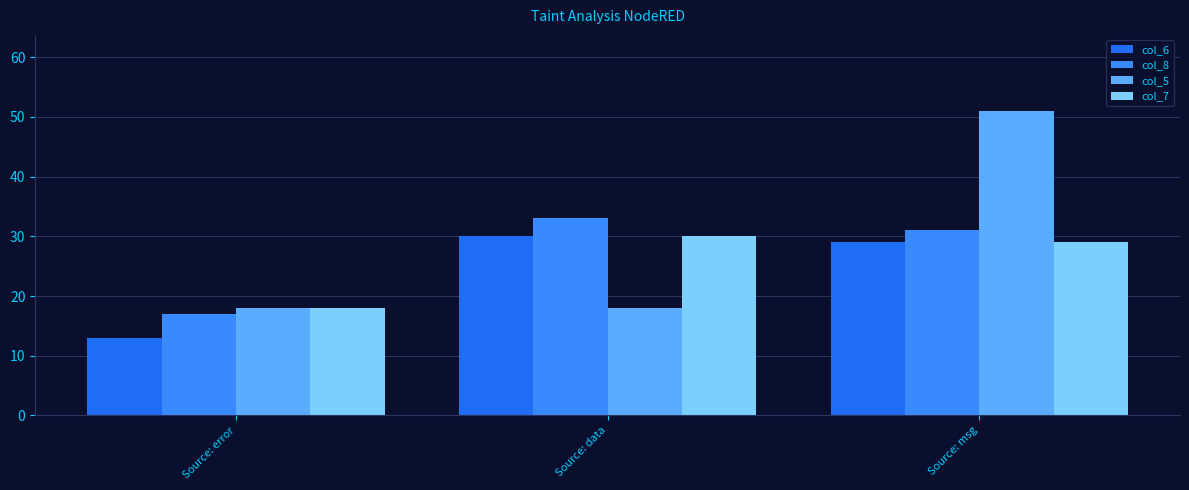

Which category has the highest value across all series?

Source: msg